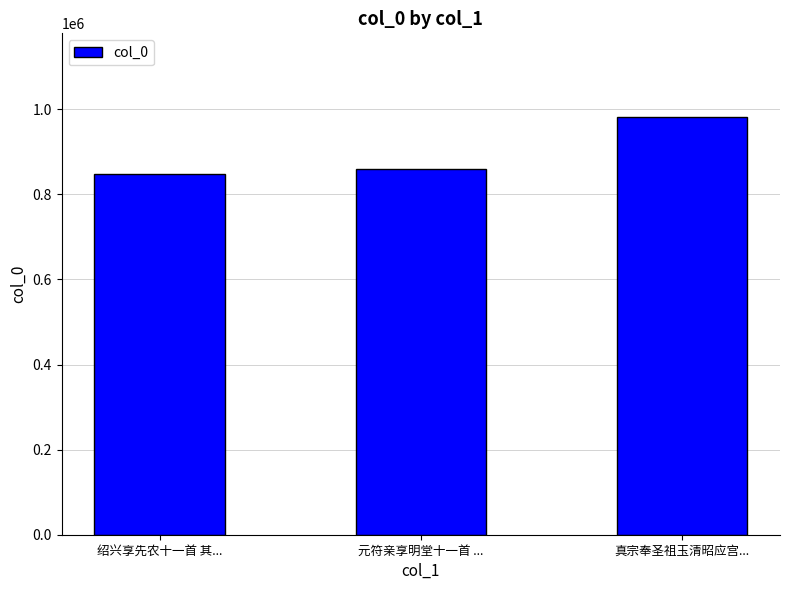

What is the change in value from 绍兴享先农十一首 其... to 真宗奉圣祖玉清昭应宫...?

+134359